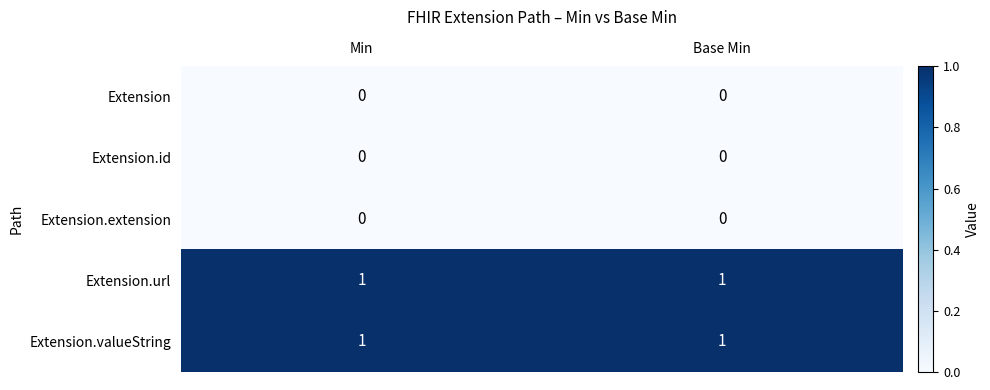

Is it true that Extension.url equals 1 at Min?

True